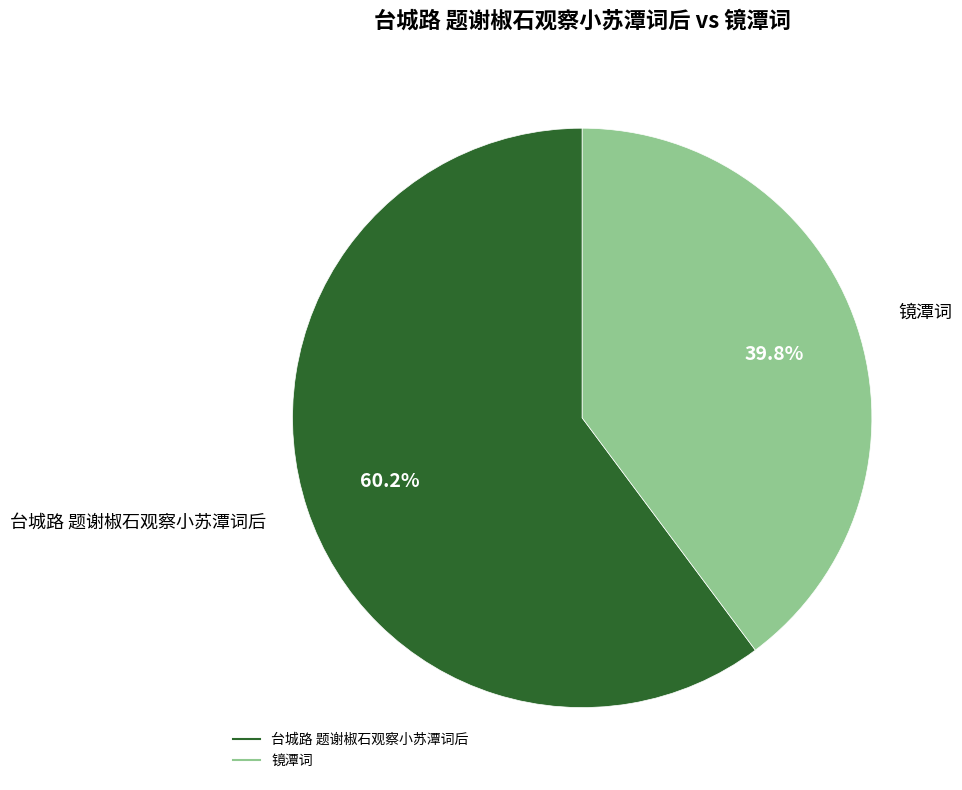

What is the ratio of the value at 镜潭词 to the value at 台城路 题谢椒石观察小苏潭词后?

0.7